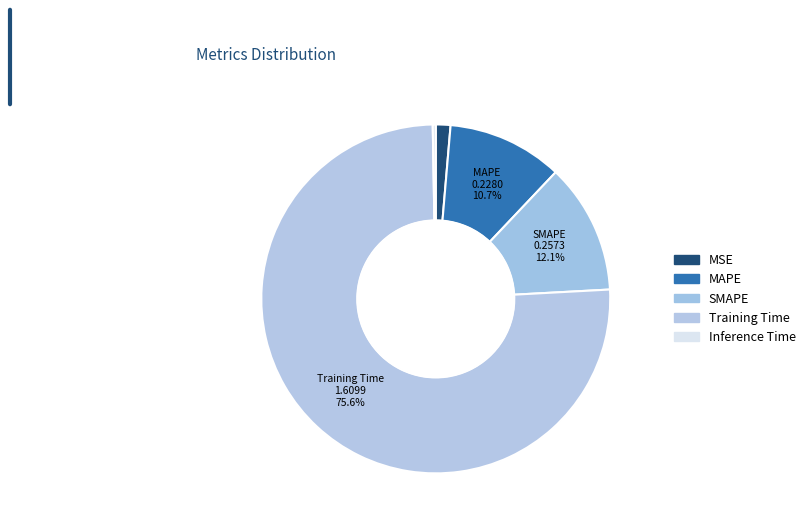

Is there any slice that represents more than half of the pie?

Yes